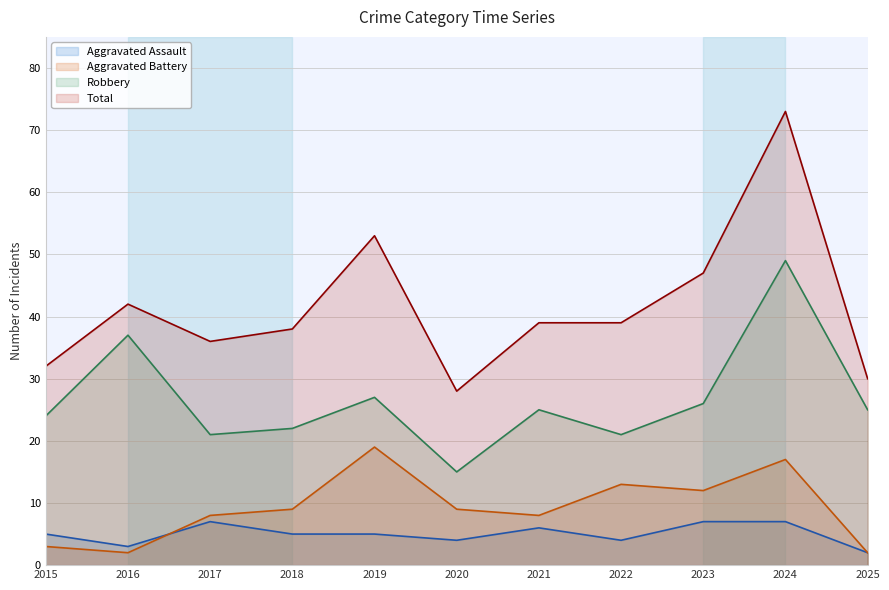

The value of Robbery at 2015 is 24. True or false?

True